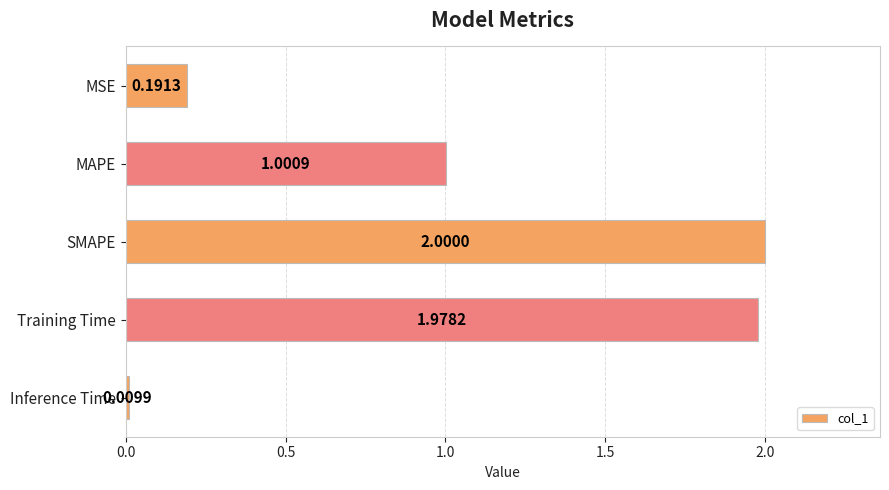

Which has a higher value, MAPE or MSE?

MAPE